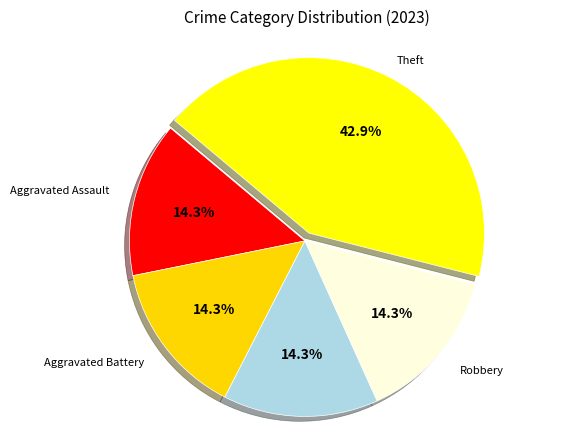

Approximately how many times larger is the value at Motor Vehicle Theft compared to Robbery?

1.0